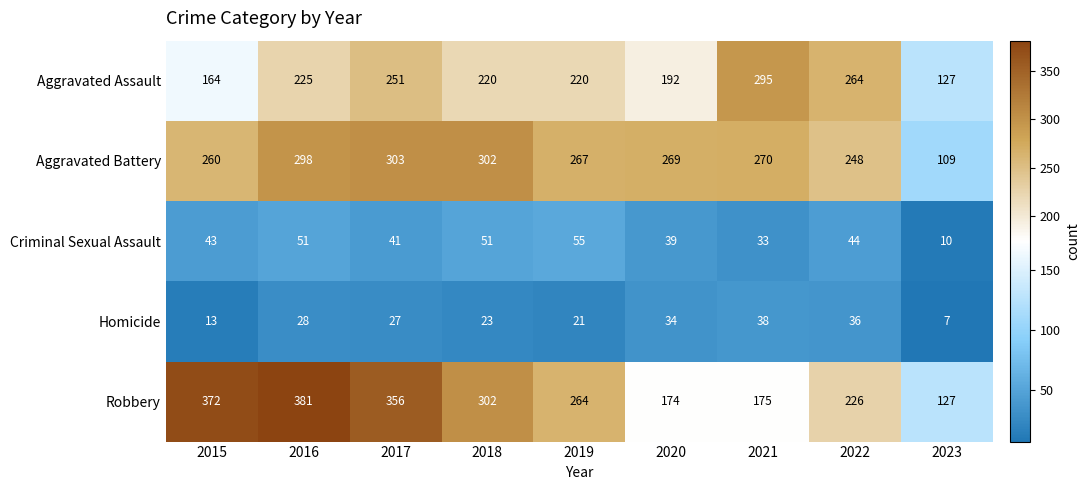

Which series has the widest spread of values?

Robbery